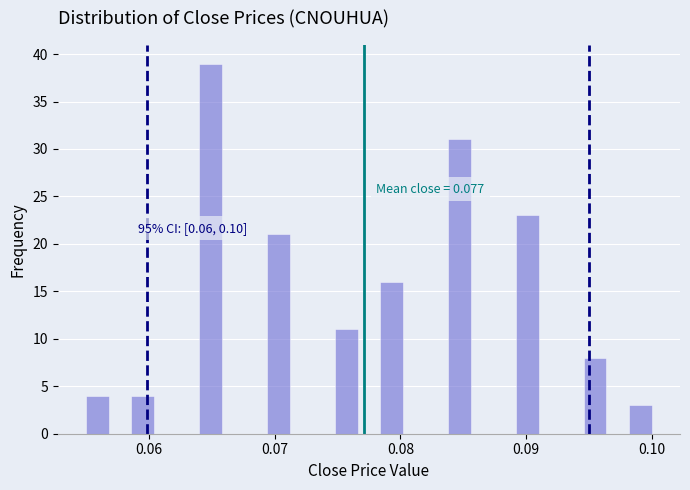

Read against the x-axis, roughly where is the centre of the tallest bar?

0.065